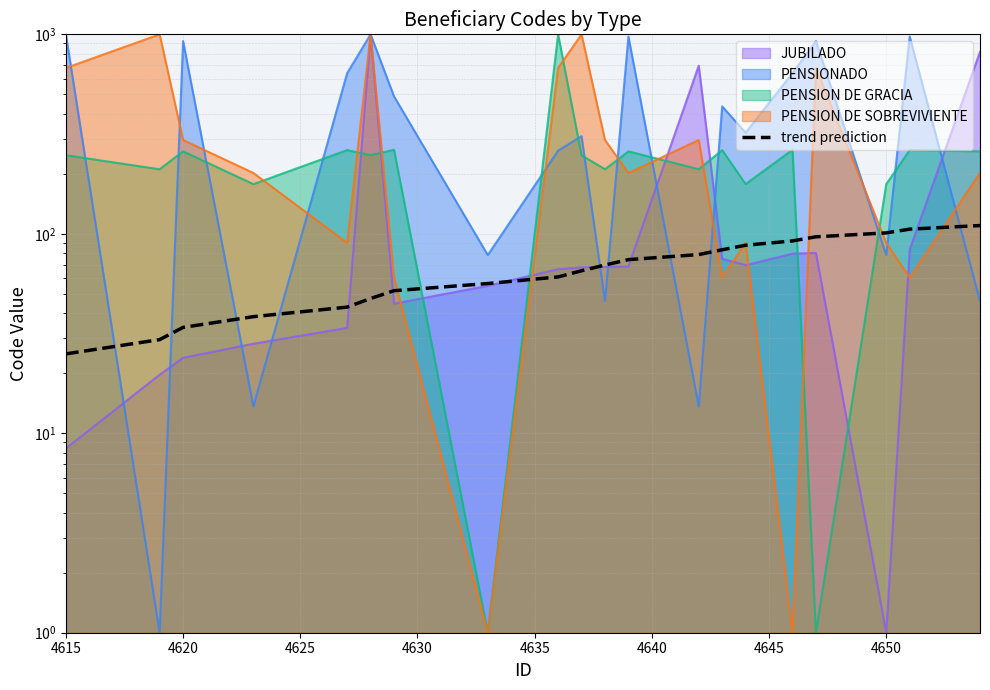

Reading right to left, transcribe all the data shown in this chart.

110.0	105.5	101.1	96.6	92.1	87.6	83.2	78.7	74.2	69.7	65.3	60.8	56.3	51.8	47.4	42.9	38.4	33.9	29.5	25.0